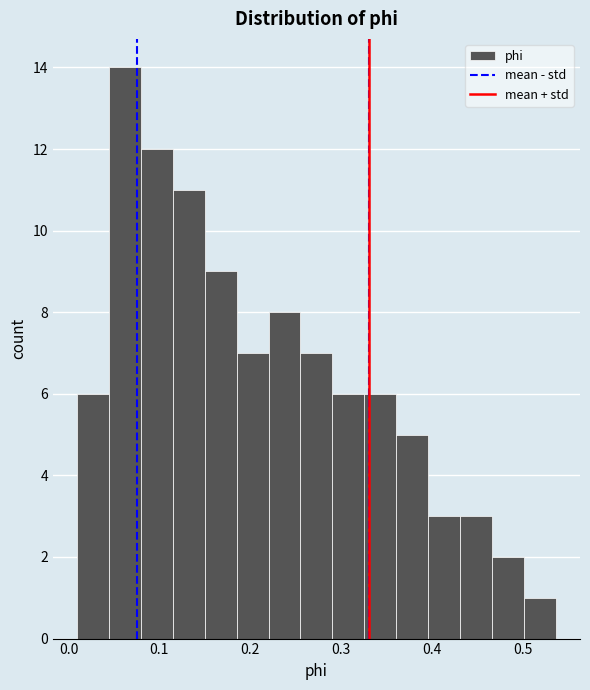

Read against the x-axis, roughly where is the centre of the tallest bar?

0.06